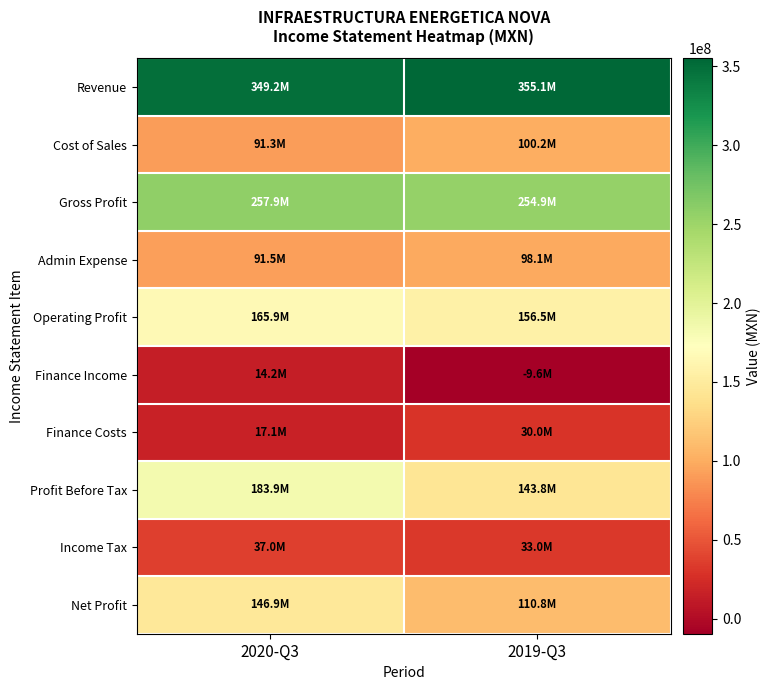

Reading left to right, list all the values displayed in this chart.

Revenue: 2020-Q3=349184000	2019-Q3=355098000
Cost of Sales: 2020-Q3=91305000	2019-Q3=100164000
Gross Profit: 2020-Q3=257879000	2019-Q3=254934000
Admin Expense: 2020-Q3=91548000	2019-Q3=98084000
Operating Profit: 2020-Q3=165872000	2019-Q3=156475000
Finance Income: 2020-Q3=14217000	2019-Q3=-9623000
Finance Costs: 2020-Q3=17088000	2019-Q3=30047000
Profit Before Tax: 2020-Q3=183884000	2019-Q3=143766000
Income Tax: 2020-Q3=36968000	2019-Q3=32973000
Net Profit: 2020-Q3=146916000	2019-Q3=110793000